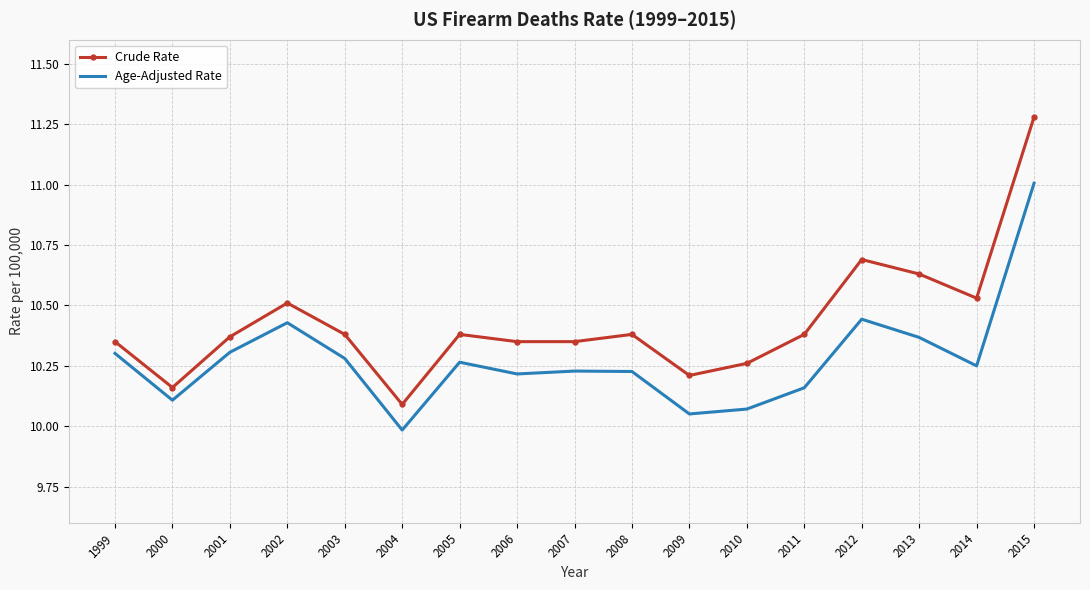

Where is the first local minimum for Age-Adjusted Rate?

2000